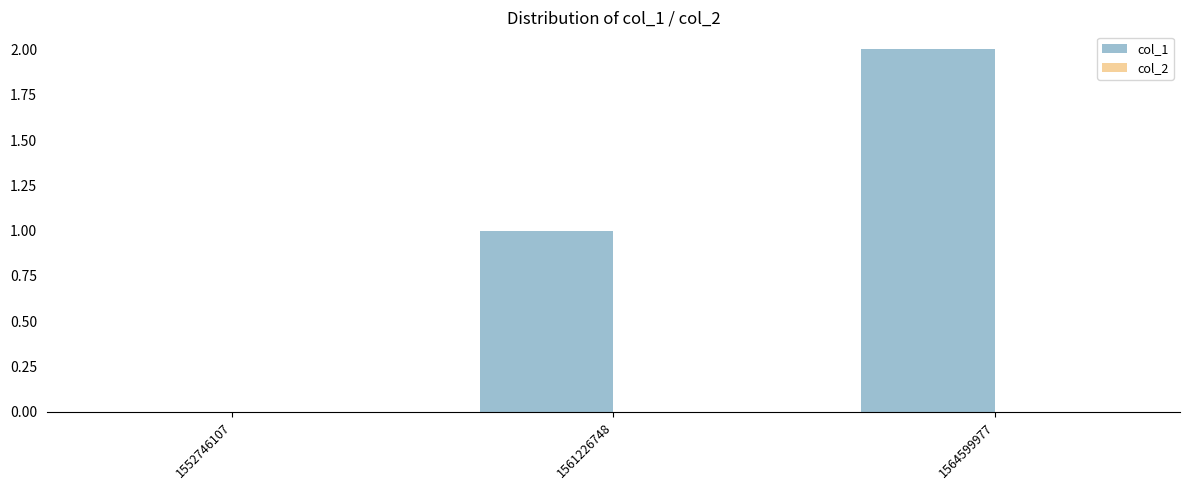

What is the change in value from 1561226748 to 1564599977?

+1